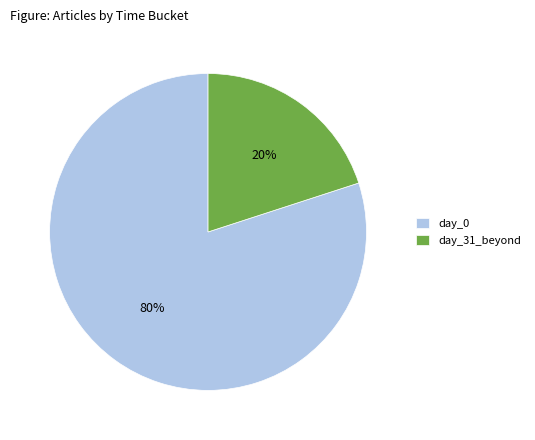

Count the number of slices in the pie.

2